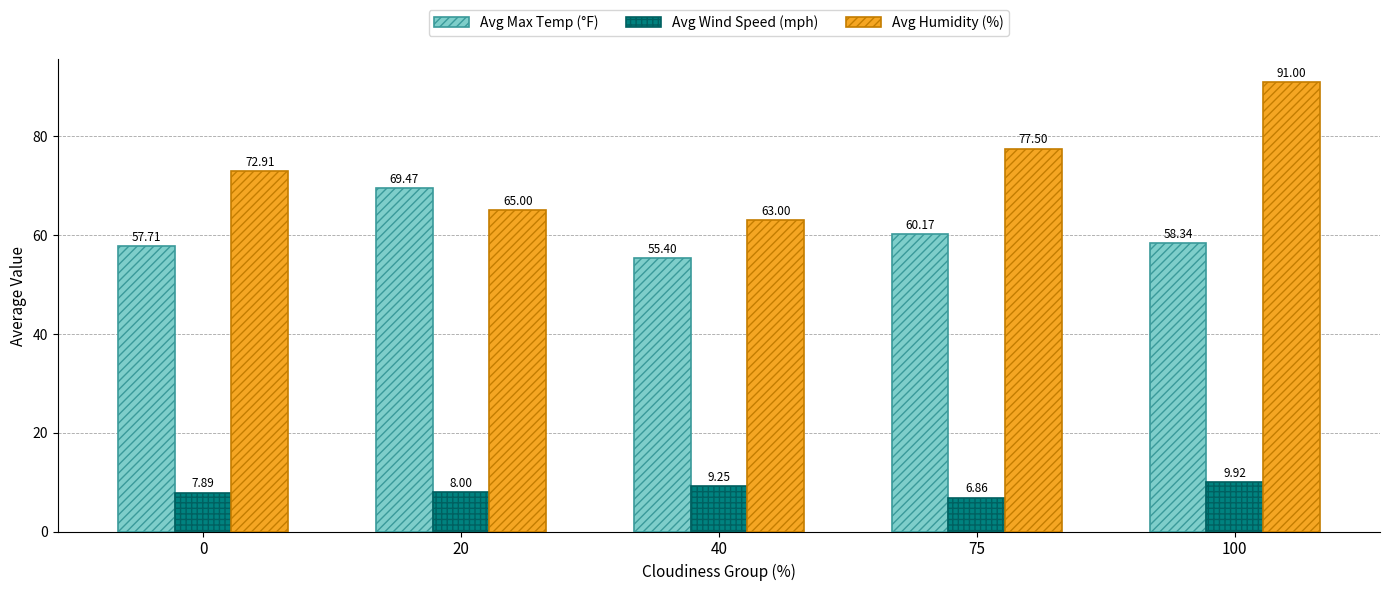

List the series in order of their overall mean, lowest first.

Avg Wind Speed (mph), Avg Max Temp (°F), Avg Humidity (%)